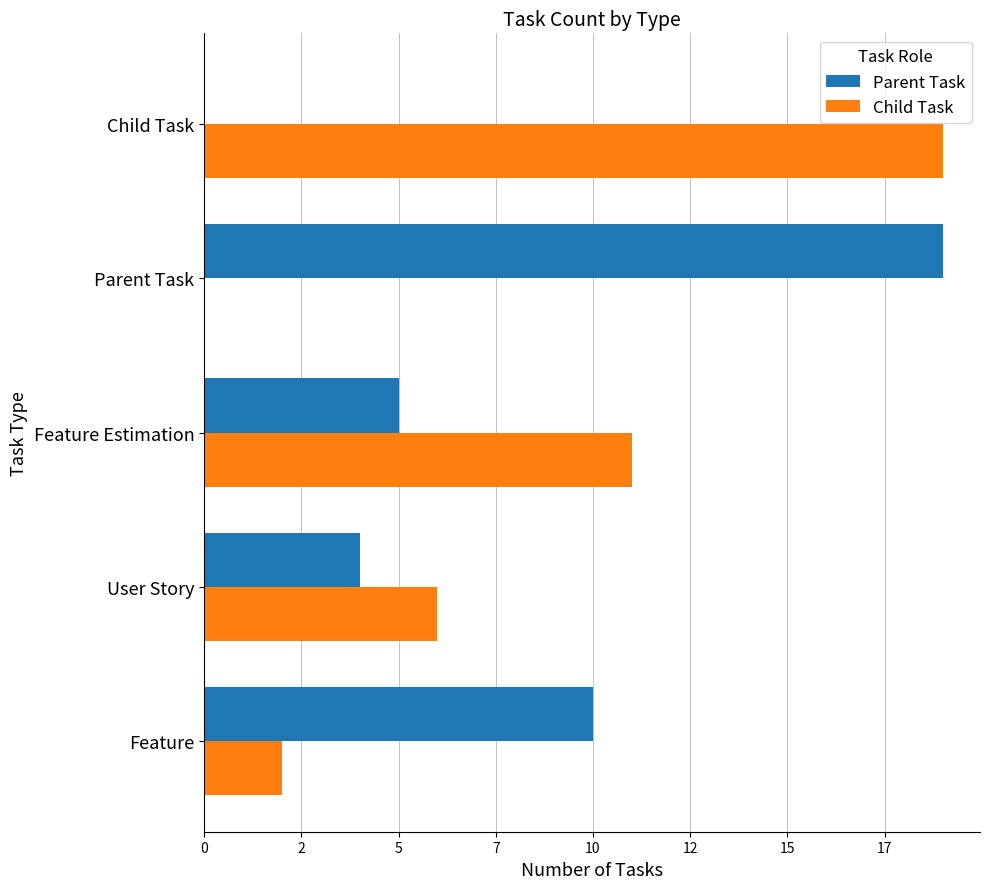

What are all the series names shown in the legend?

Parent Task, Child Task